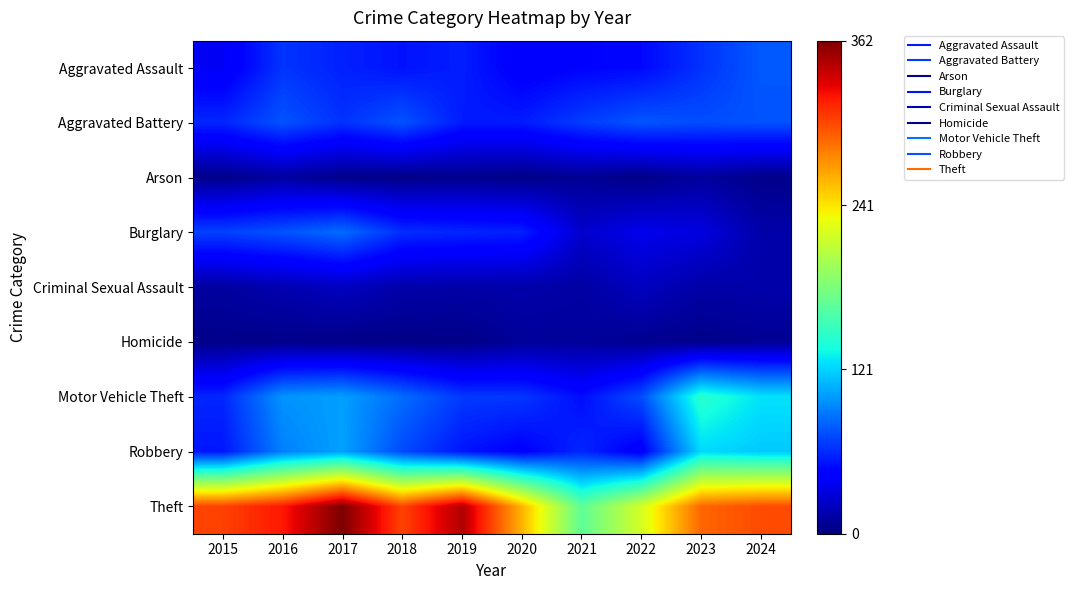

Which series has the widest spread of values?

Theft